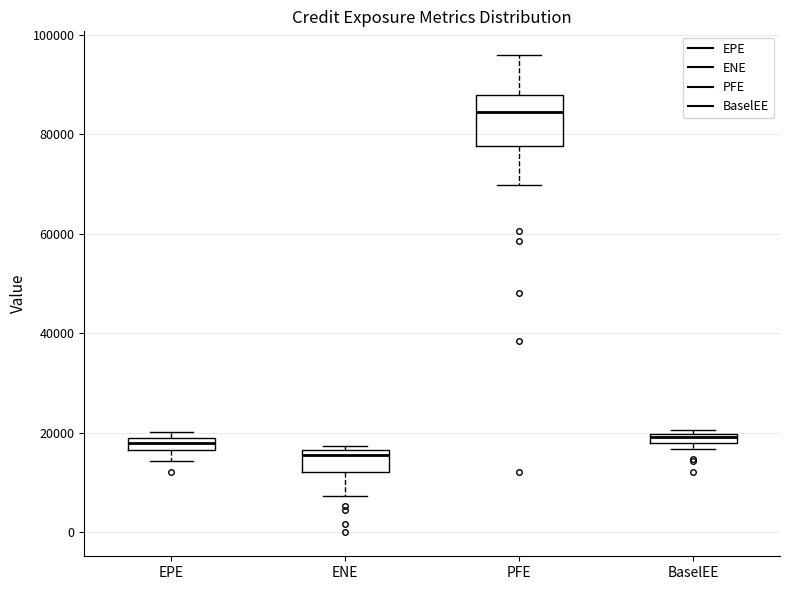

Which box is the tallest, from its lower edge to its upper edge?

PFE